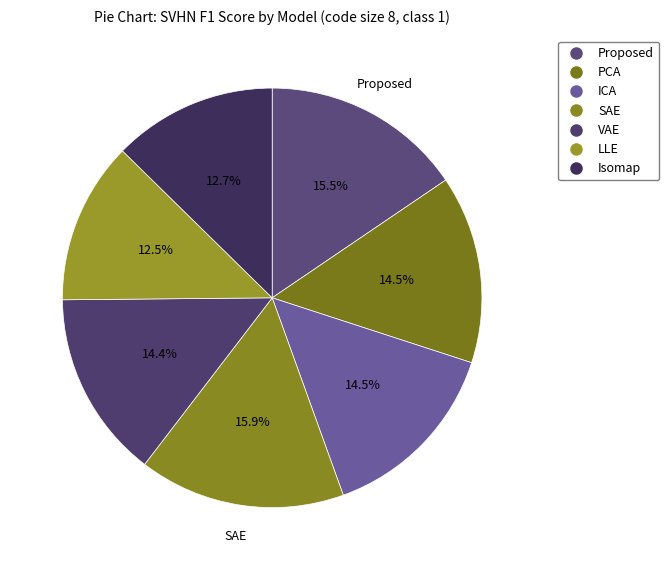

Does any single category account for the majority?

No